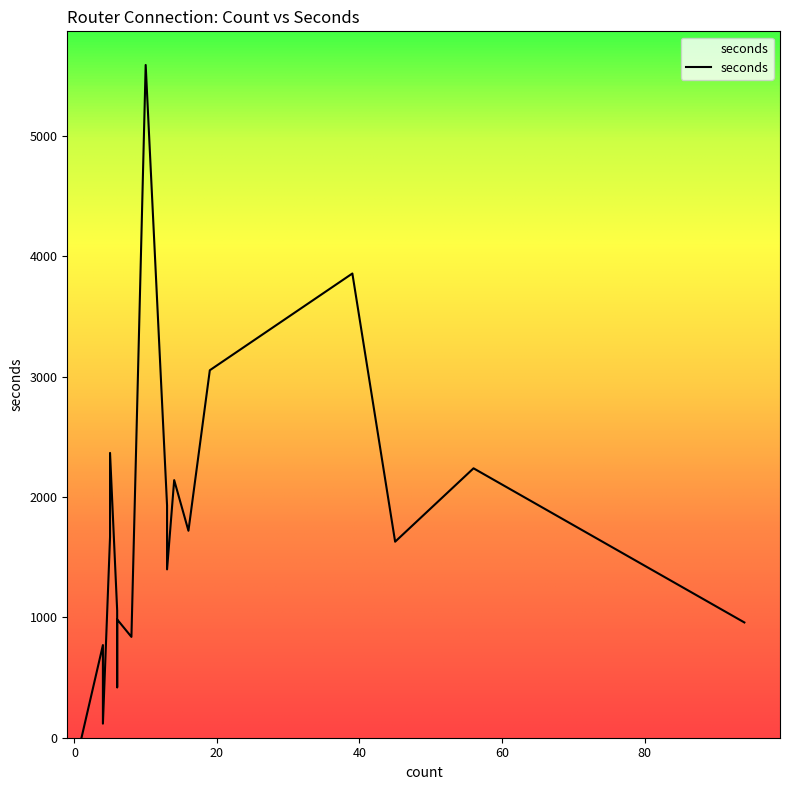

What is the smallest value displayed?

1